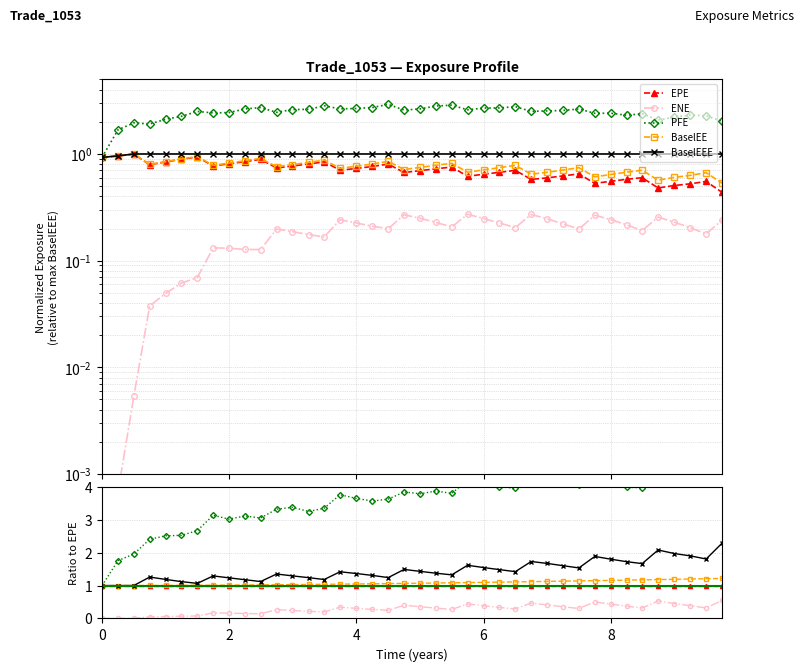

Which series has the largest range (max minus min)?

PFE